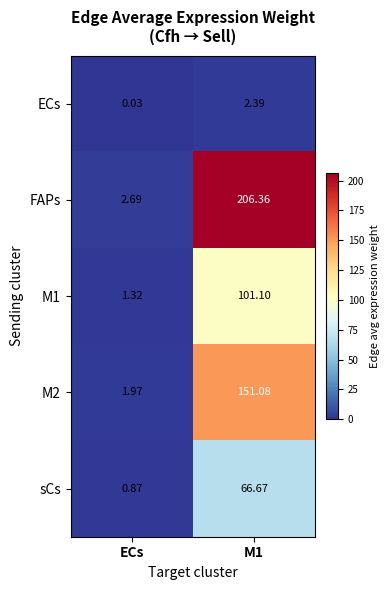

Which series has the largest total across all categories?

FAPs